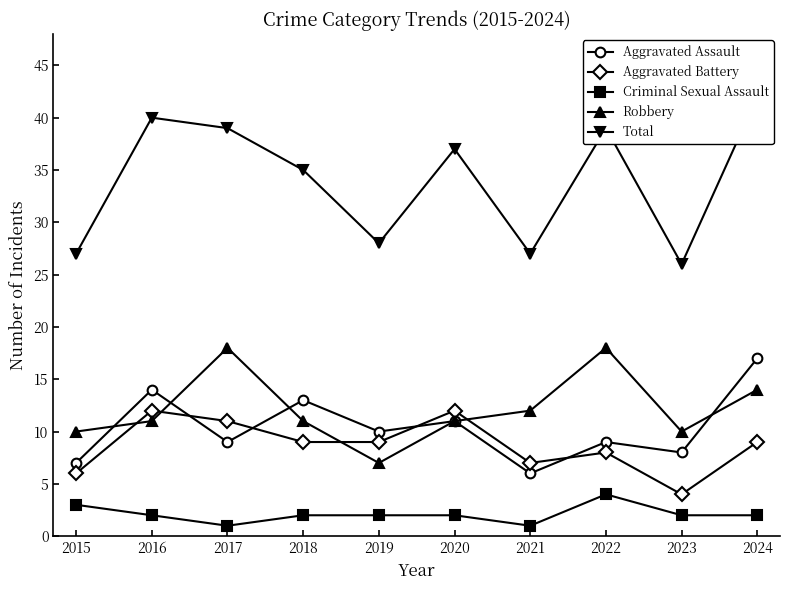

How many times do Aggravated Battery and Aggravated Assault cross each other?

4